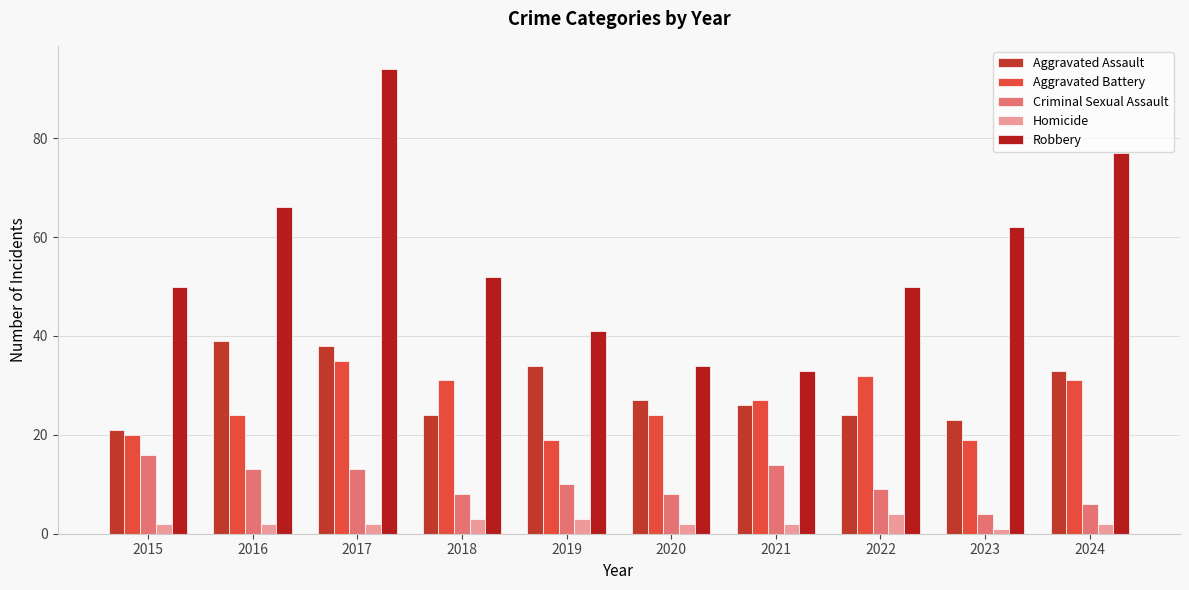

What is the difference between the Aggravated Assault values at 2015 and 2018?

3